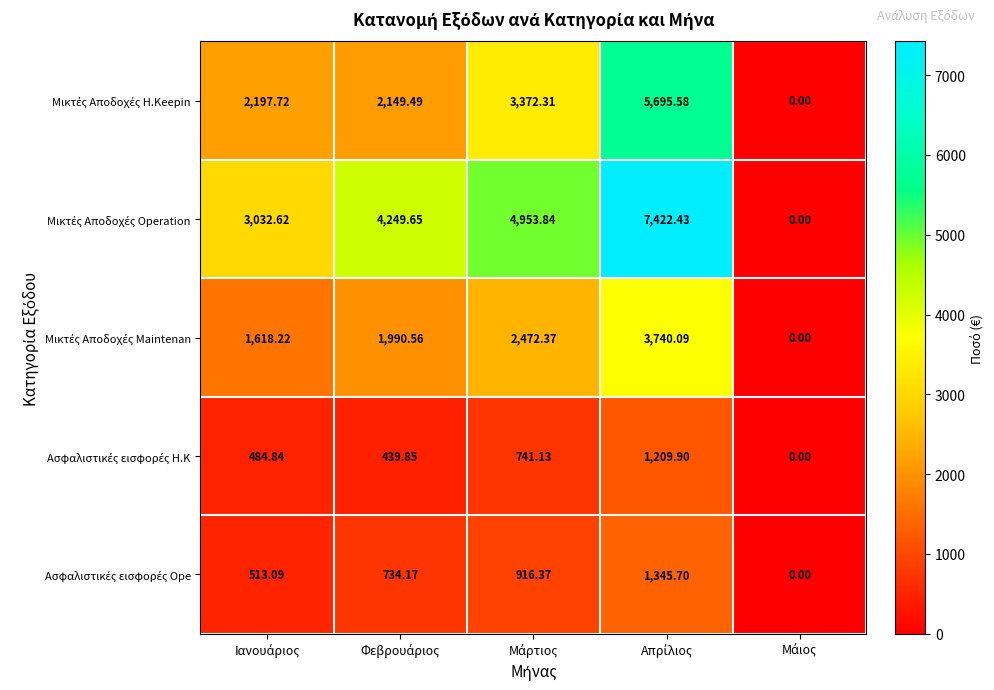

Which series changed the most between Μάρτιος and Μάιος?

Μικτές Αποδοχές Operation